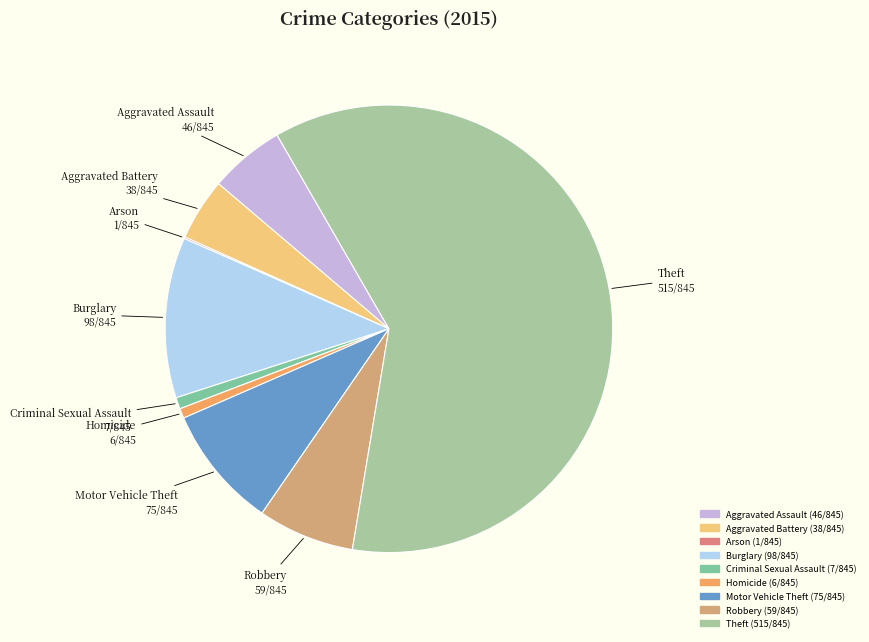

Is Theft the majority of the pie?

Yes